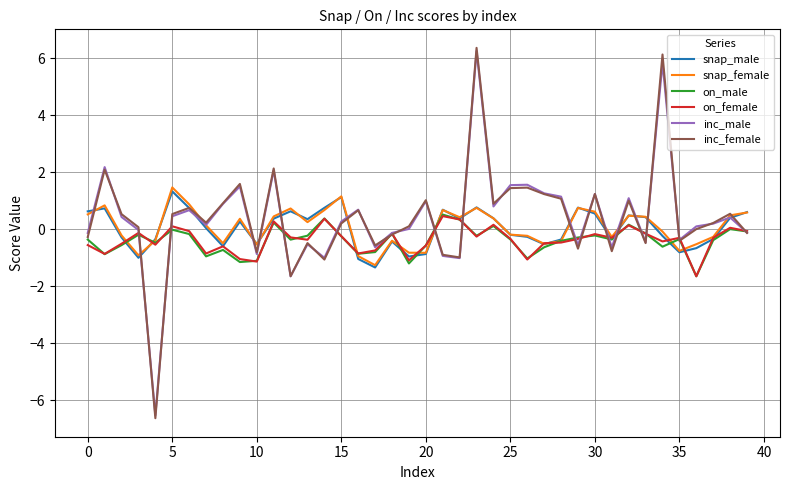

True or false: inc_male and on_female intersect in this chart.

True